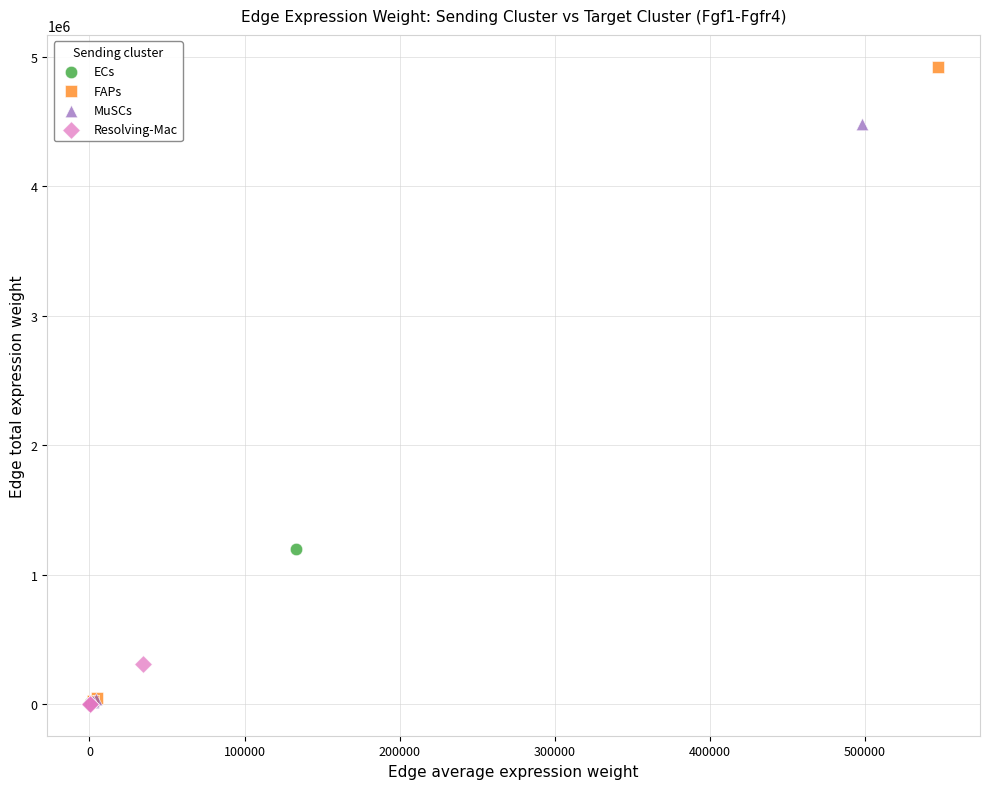

Which series contains the highest Y value?

FAPs